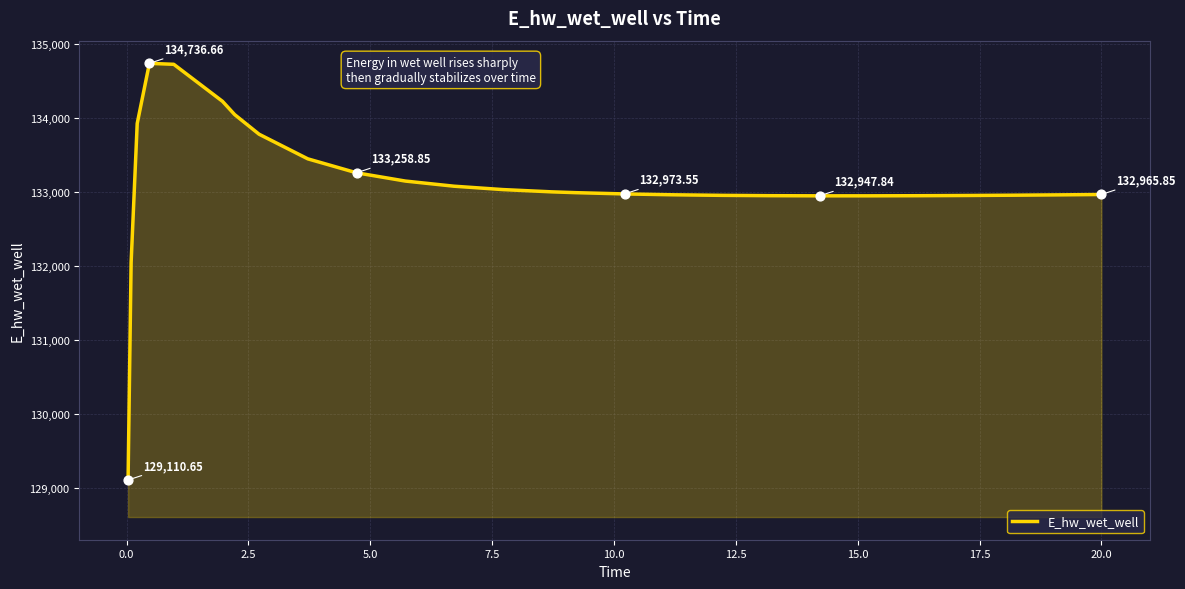

What is the difference between the maximum and minimum values?

5626.0